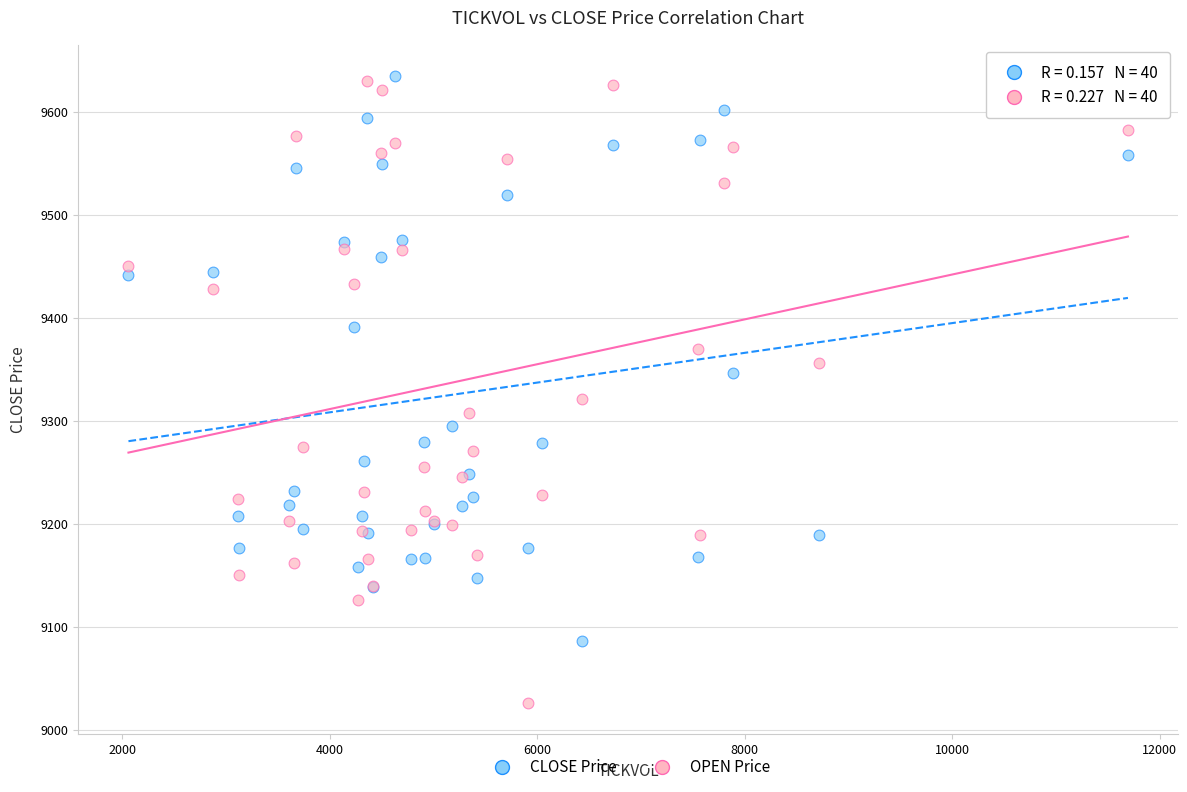

In the OPEN Price series, what Y value is closest to 9328?

9321